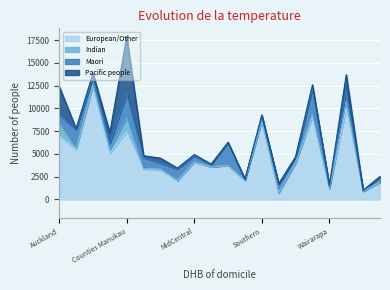

Is the value of Indian at West Coast greater than the value of European/Other at Wairarapa?

No